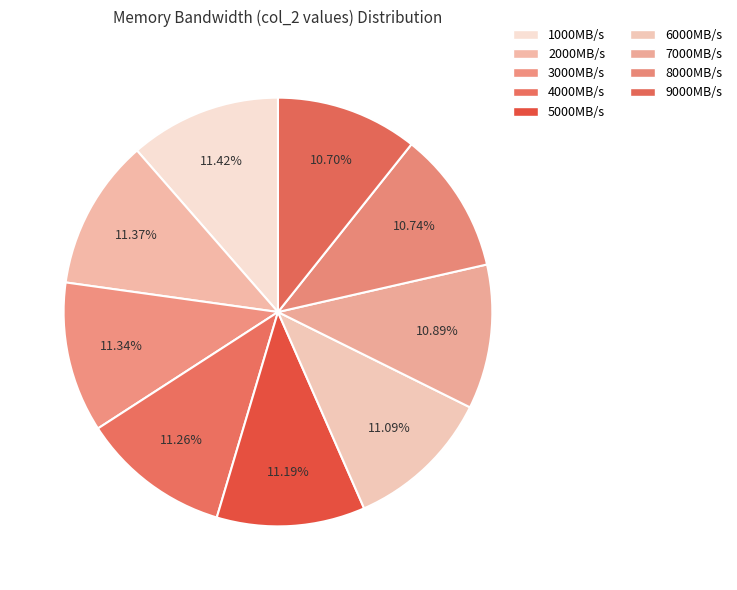

Which has a higher value, 5000MB/s or 7000MB/s?

5000MB/s